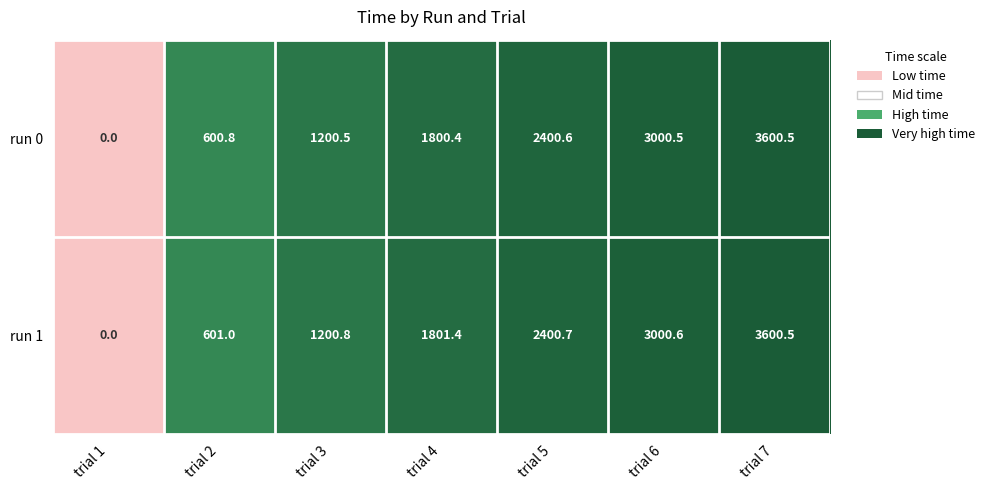

Reading left to right, list all the values displayed in this chart.

run 0: 0.0	600.8	1200.5	1800.4	2400.6	3000.5	3600.5
run 1: 0.0	601.0	1200.8	1801.4	2400.7	3000.6	3600.5